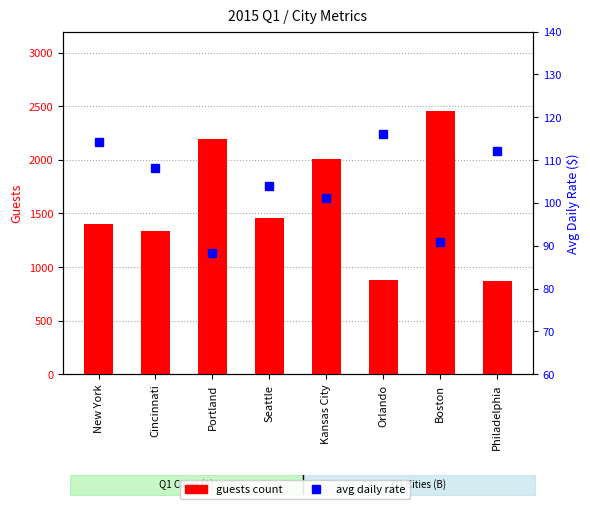

What is the average value of the guests count series?

1575.9